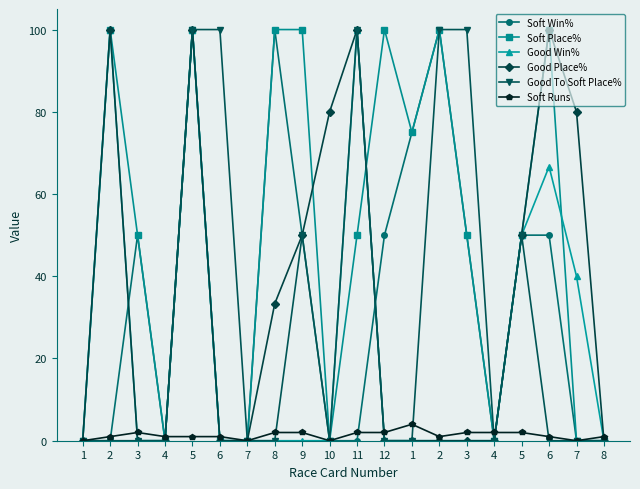

Between which two adjacent categories do Good Win% and Soft Place% first intersect?

11 and 12